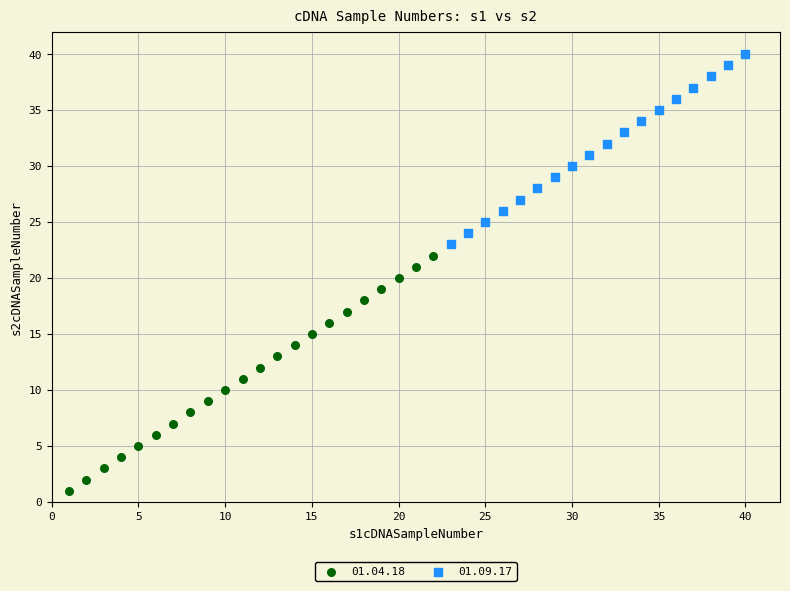

What are all the series names shown in the legend?

01.04.18, 01.09.17